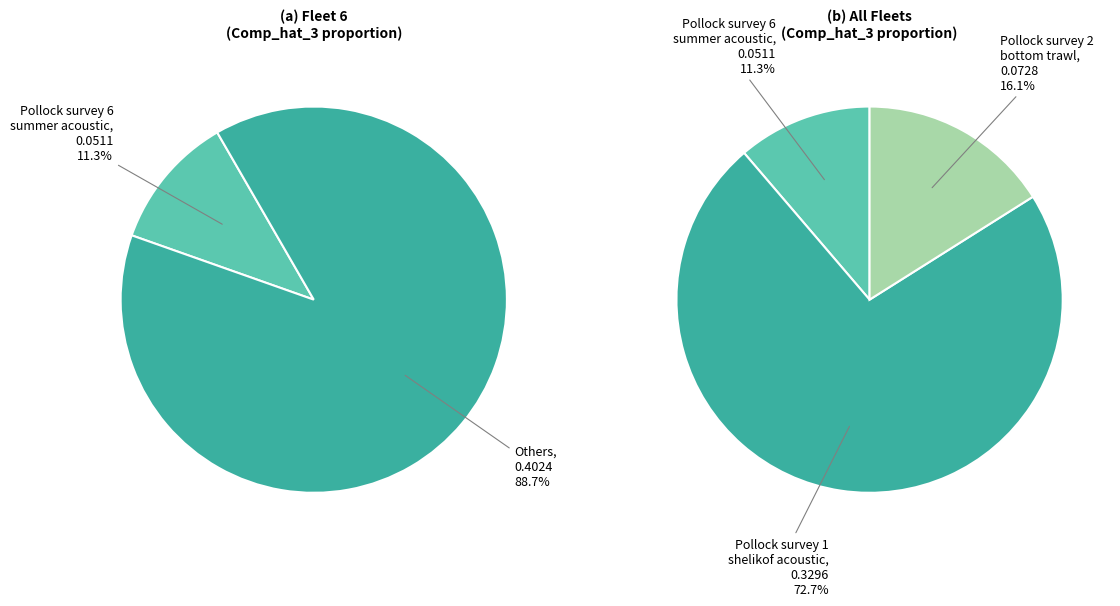

Is the sum of Pollock_survey_2_bottom_trawl and Pollock_survey_6_summer_acoustic greater than half?

No